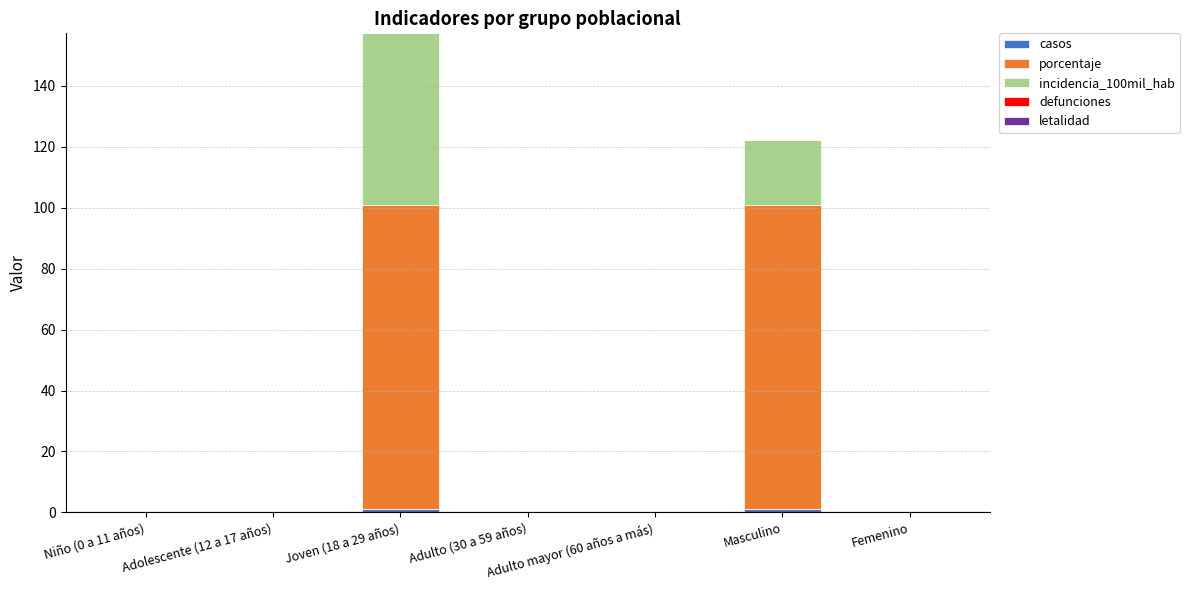

What position from the right is Adolescente (12 a 17 años)?

6